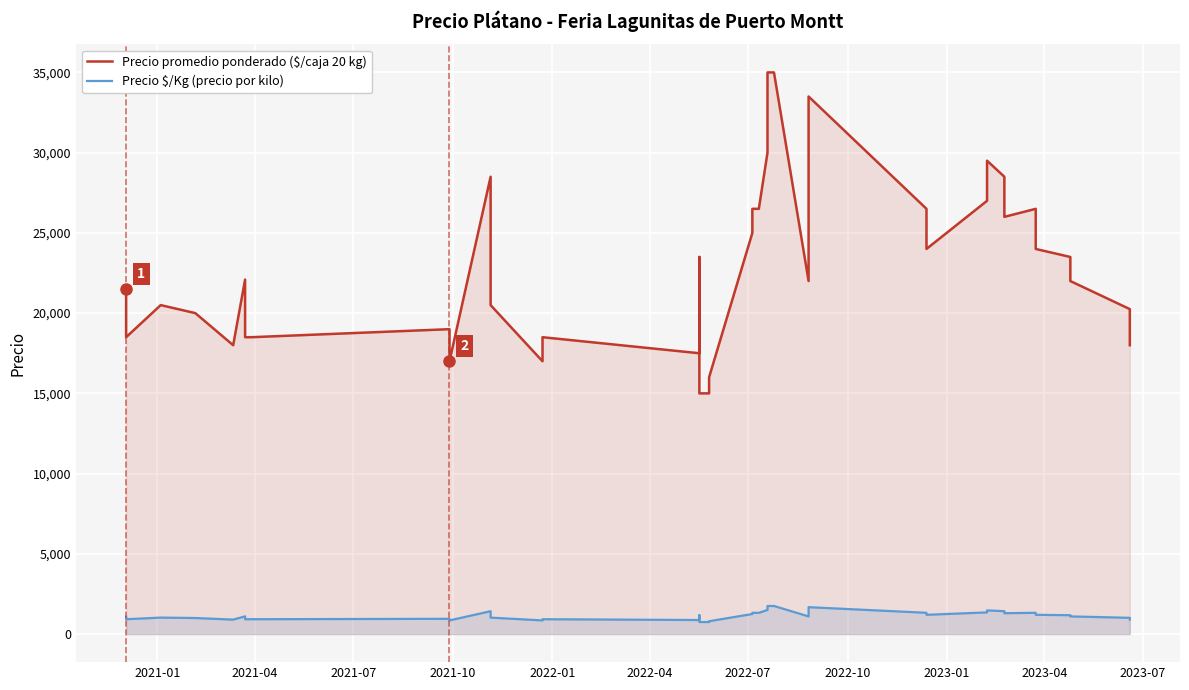

What is the sum of all Precio promedio ponderado ($/caja 20 kg) values?

918841